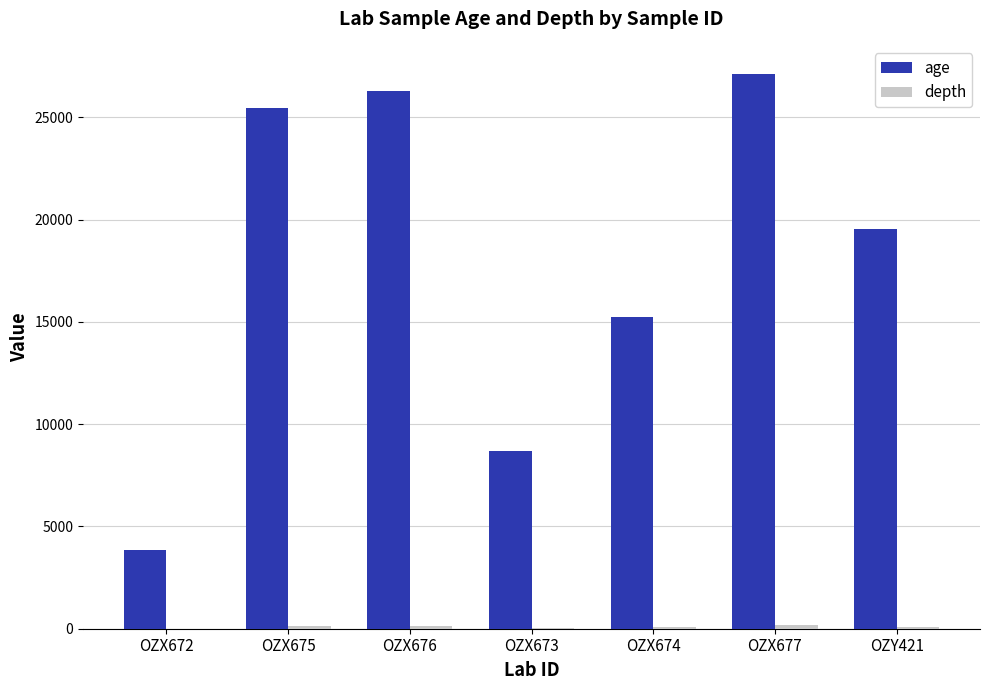

The value of age at OZX673 is 8665. True or false?

True